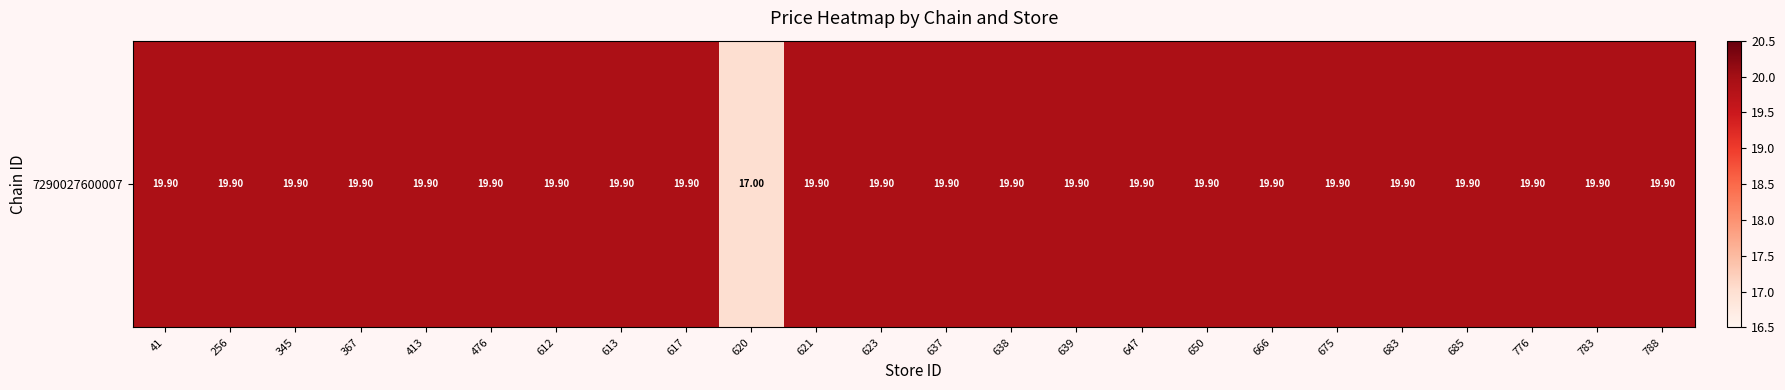

Approximately how many times larger is the value at 613 compared to 476?

1.0